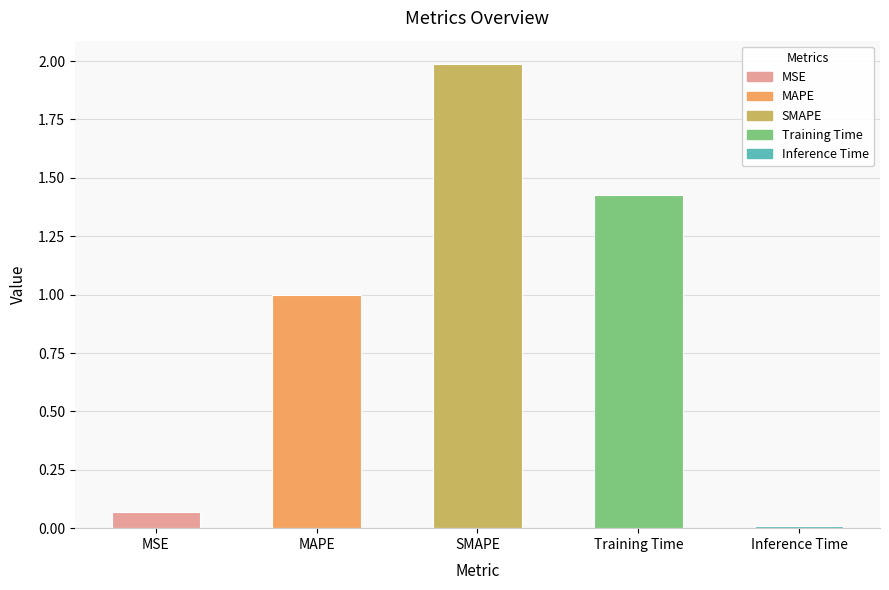

Rank the categories by value from highest to lowest.

SMAPE, Training Time, MAPE, MSE, Inference Time